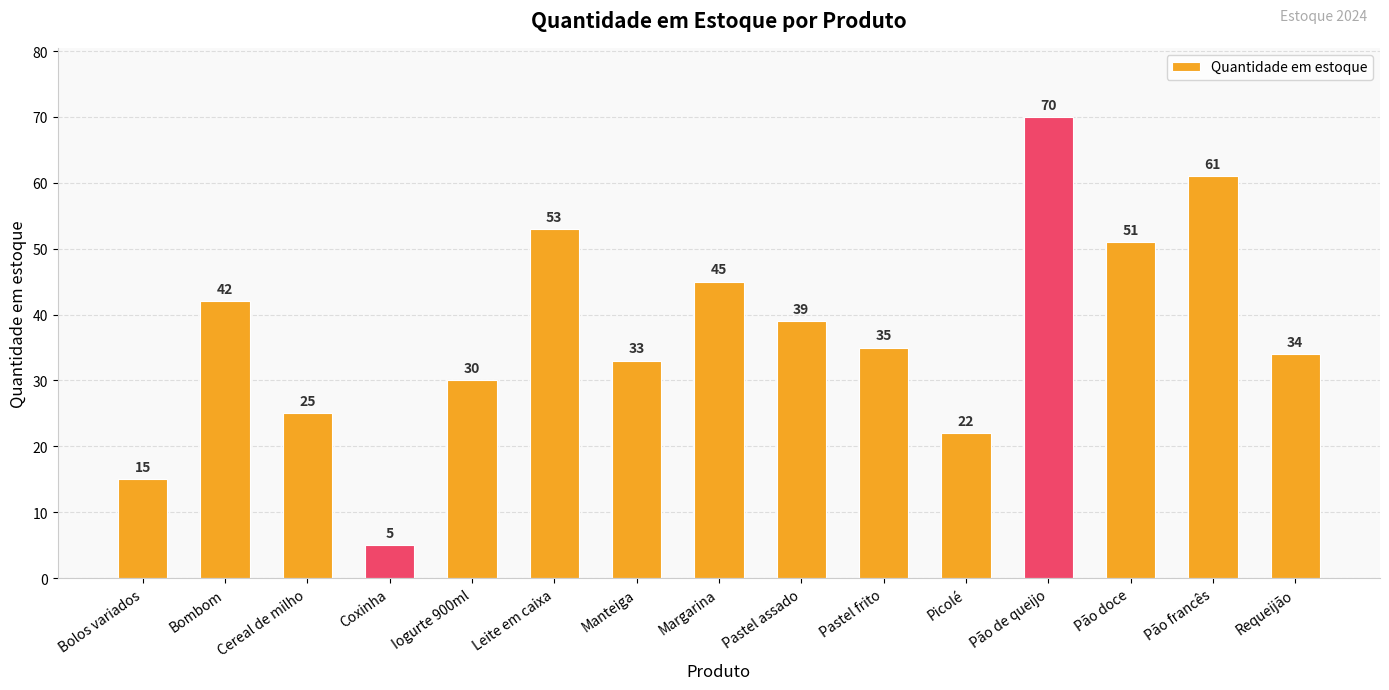

What is the ratio of the value at Pão de queijo to the value at Bolos variados?

4.7